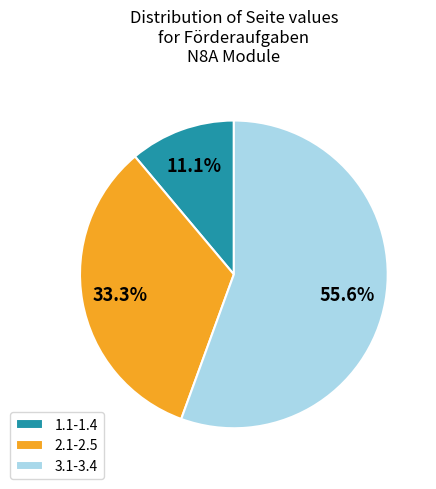

The 2.1-2.5 slice represents 43% of the pie. True or false?

False